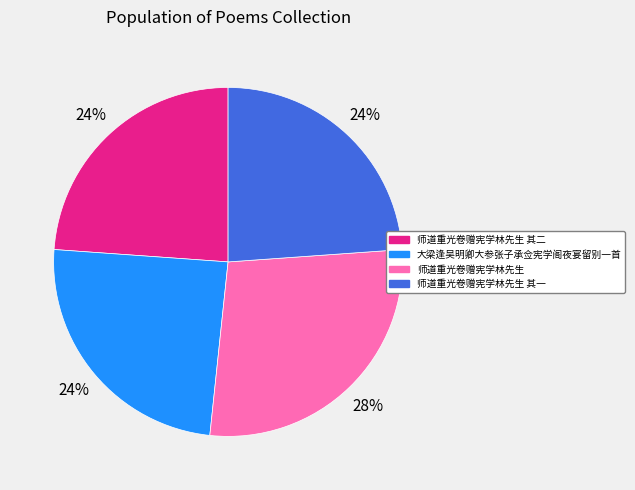

Is the sum of 大梁逢吴明卿大参张子承佥宪学阁夜宴留别一首 and 师道重光卷赠宪学林先生 其二 greater than half?

No